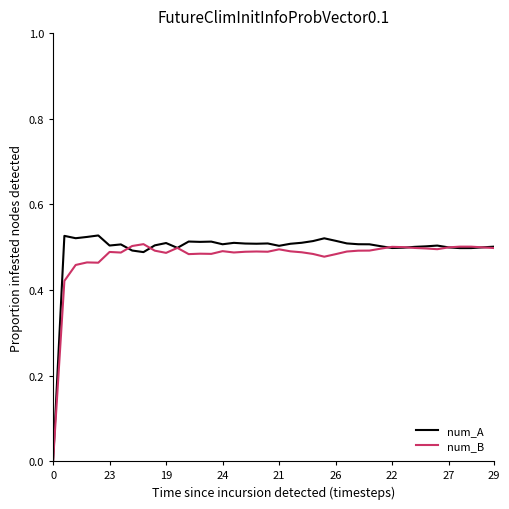

Which series has the largest range (max minus min)?

num_A